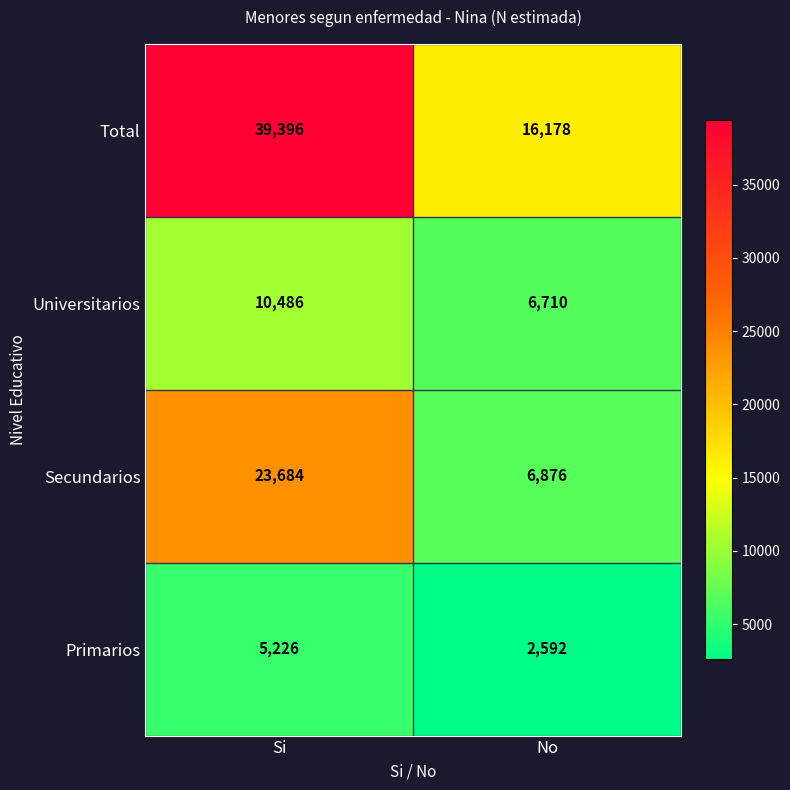

What is the difference between the maximum and minimum values in the Total series?

23218